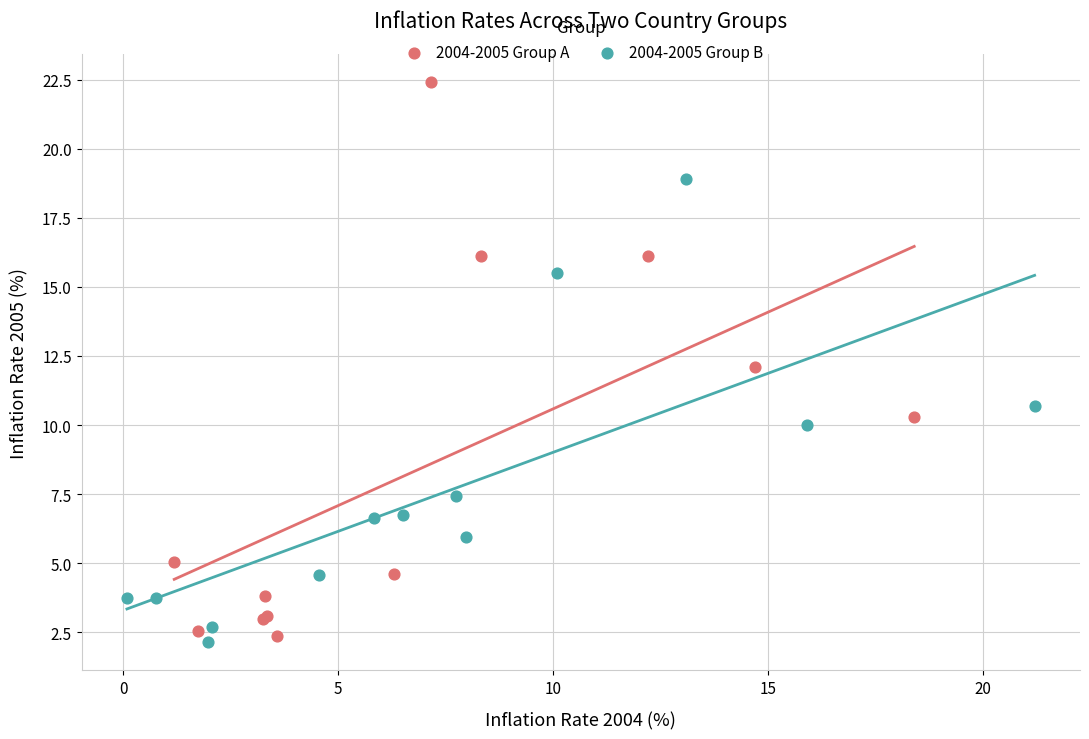

Which series reaches the maximum Y coordinate?

2004-2005 Group A